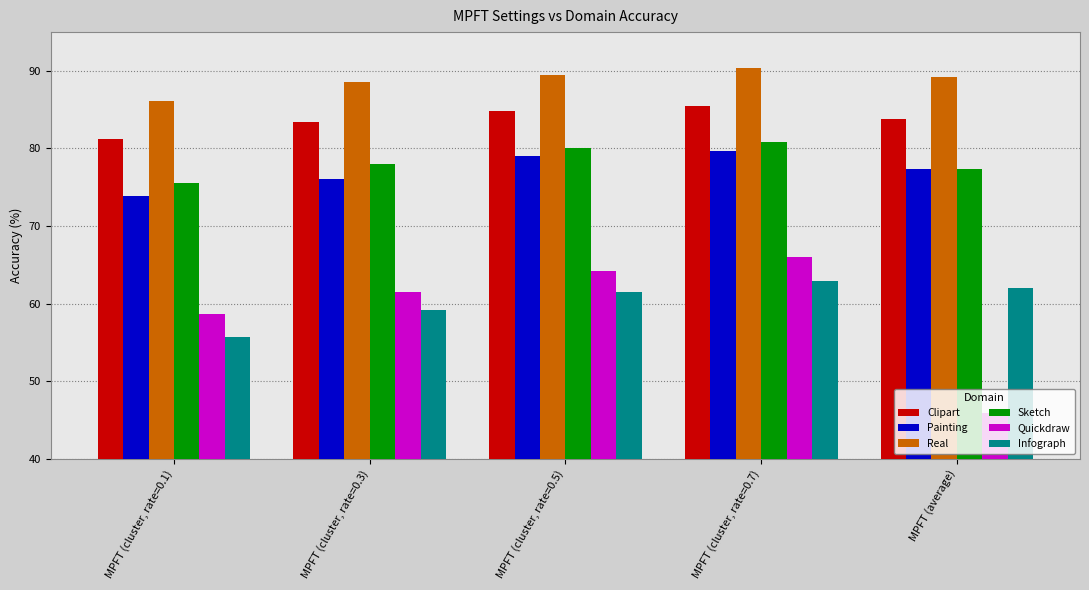

What is the sum of all Real values?

443.7